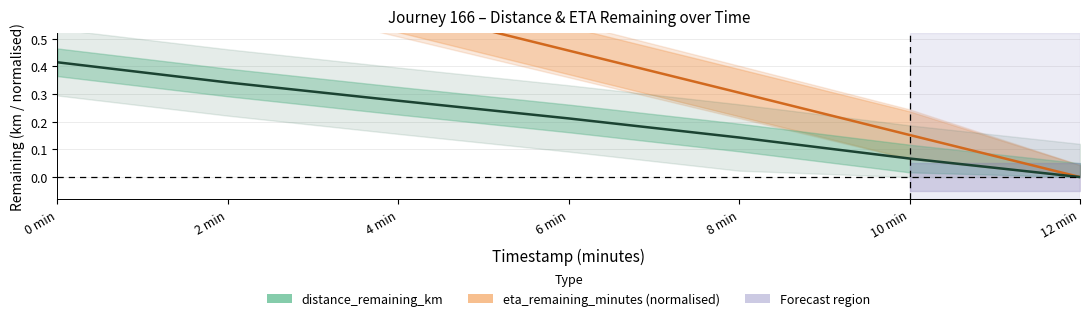

At which category is the sum across all series the highest?

0 min